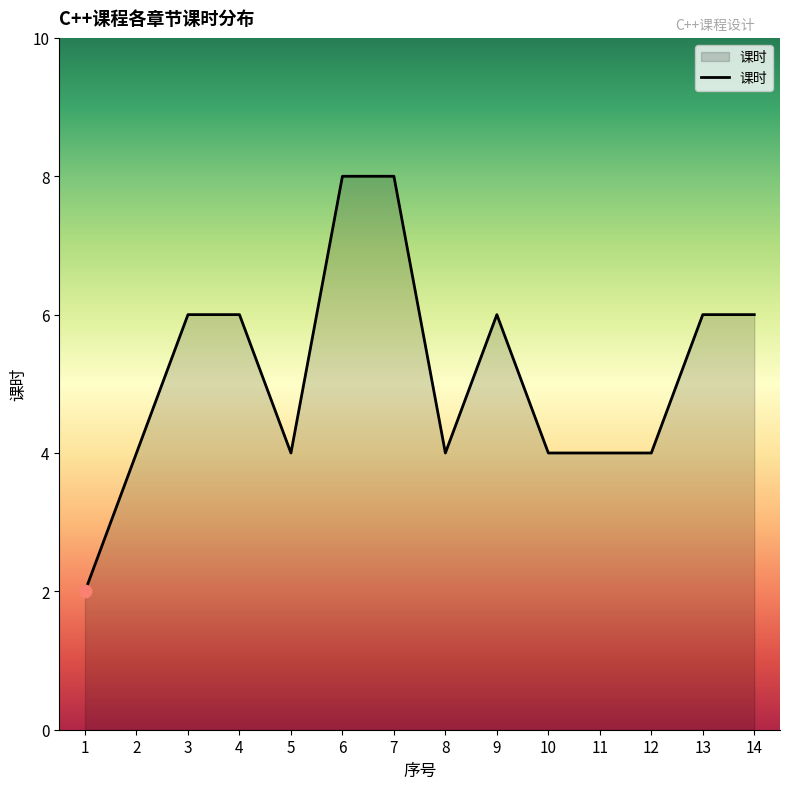

What is the ratio of the value at 10 to the value at 1?

2.0